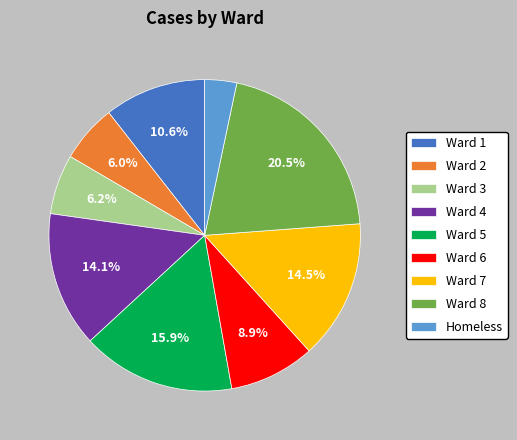

Is there any slice that represents more than half of the pie?

No